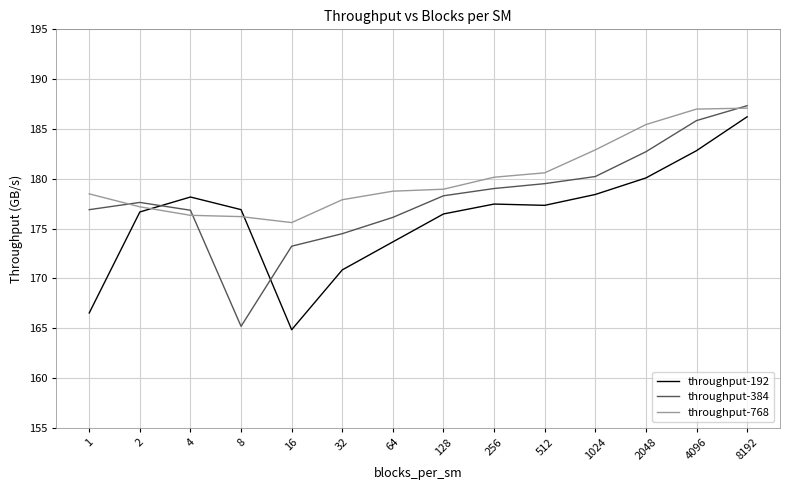

At which category is the sum across all series the highest?

8192